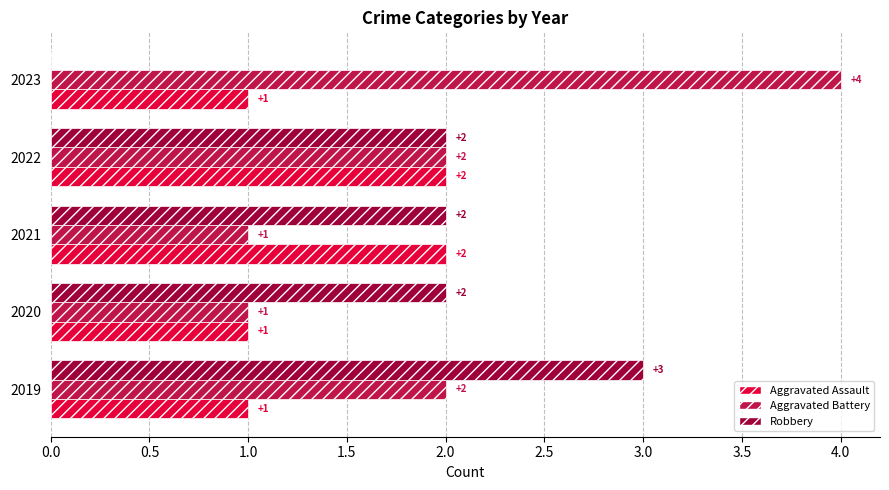

The value of Aggravated Assault at 2022 is 2. True or false?

True